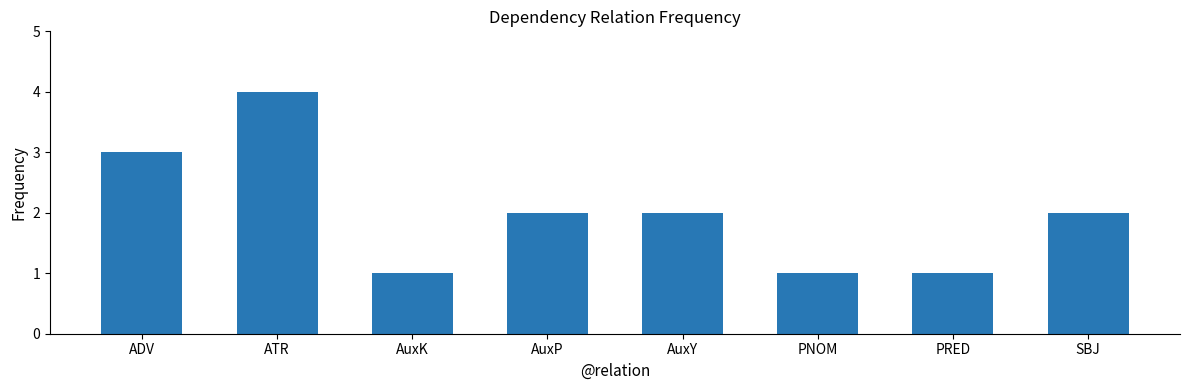

Count the number of data series in this chart.

1